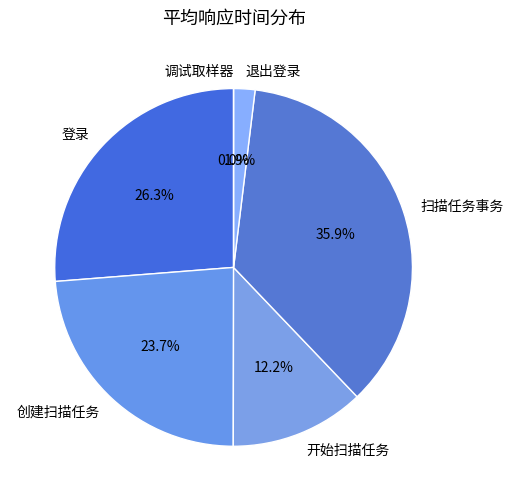

To the nearest percent, what is the average slice percentage?

17%